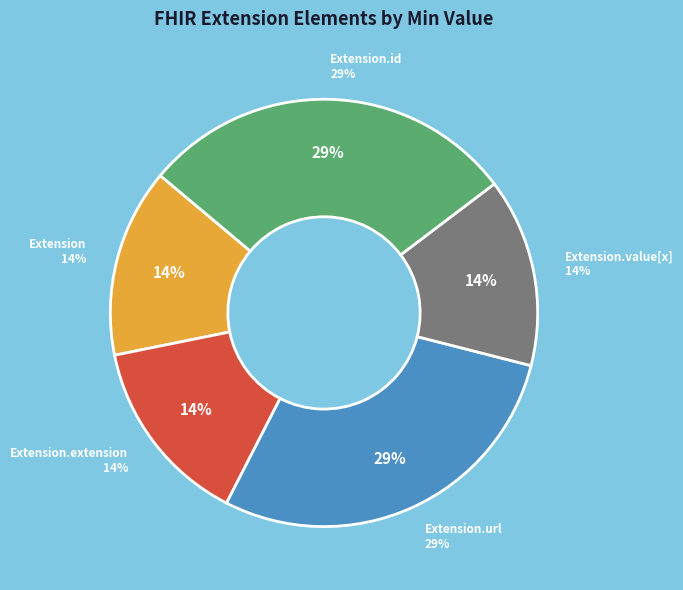

The Extension.id slice represents 36% of the pie. True or false?

False